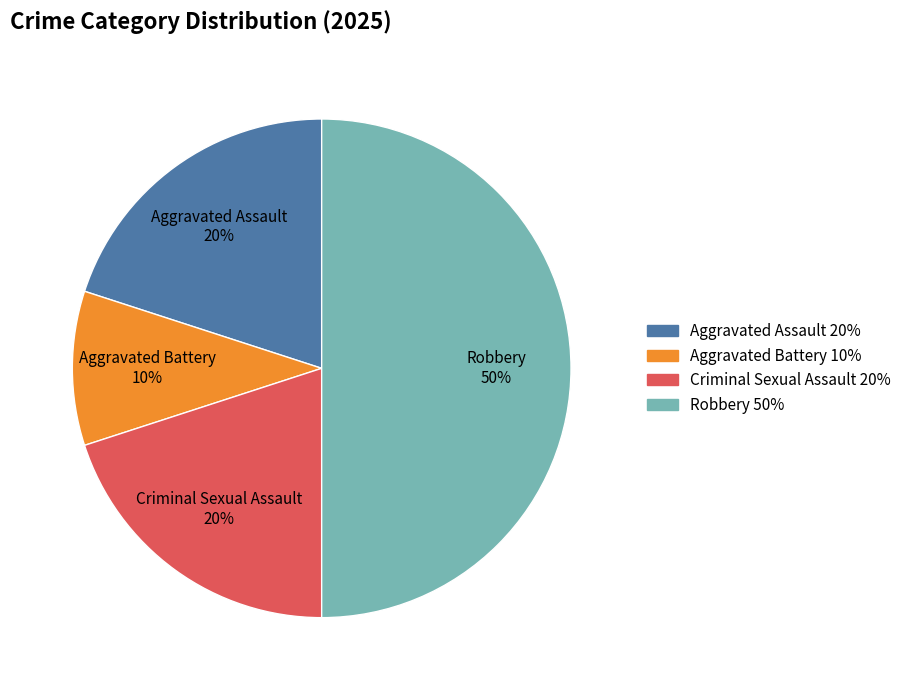

Combined, do Criminal Sexual Assault and Aggravated Assault account for over 50%?

No